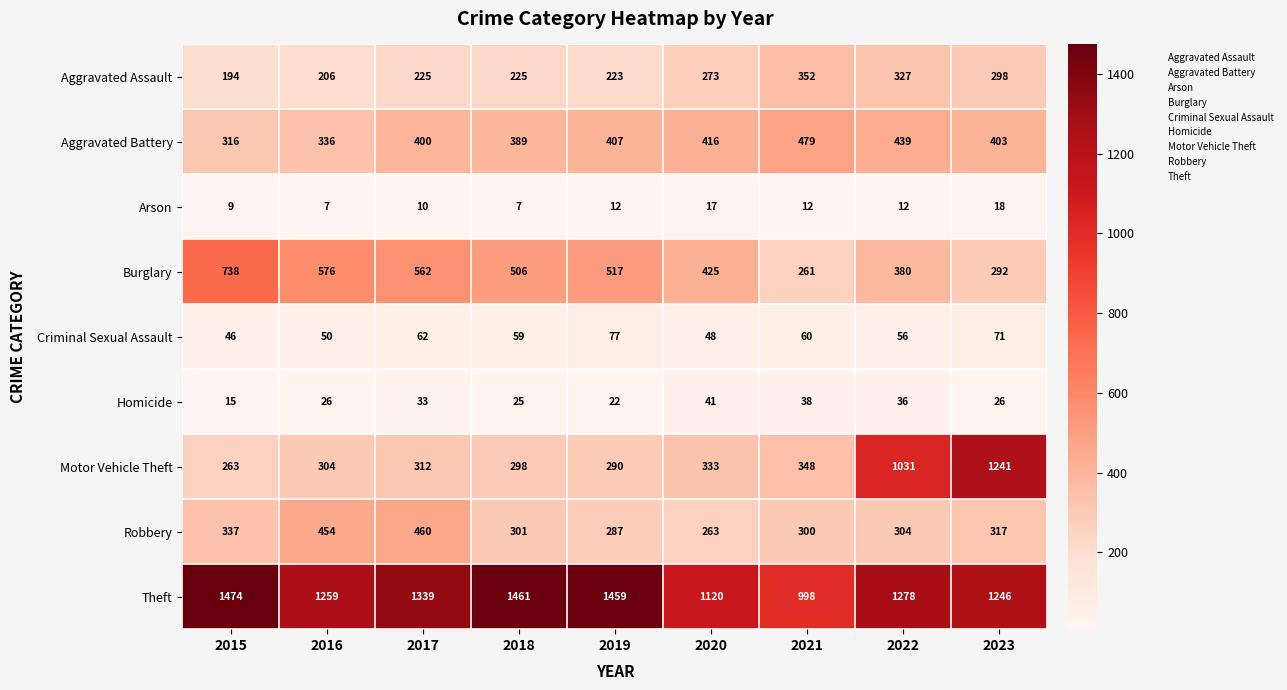

True or false: Aggravated Assault has a value of 273 at 2020.

True